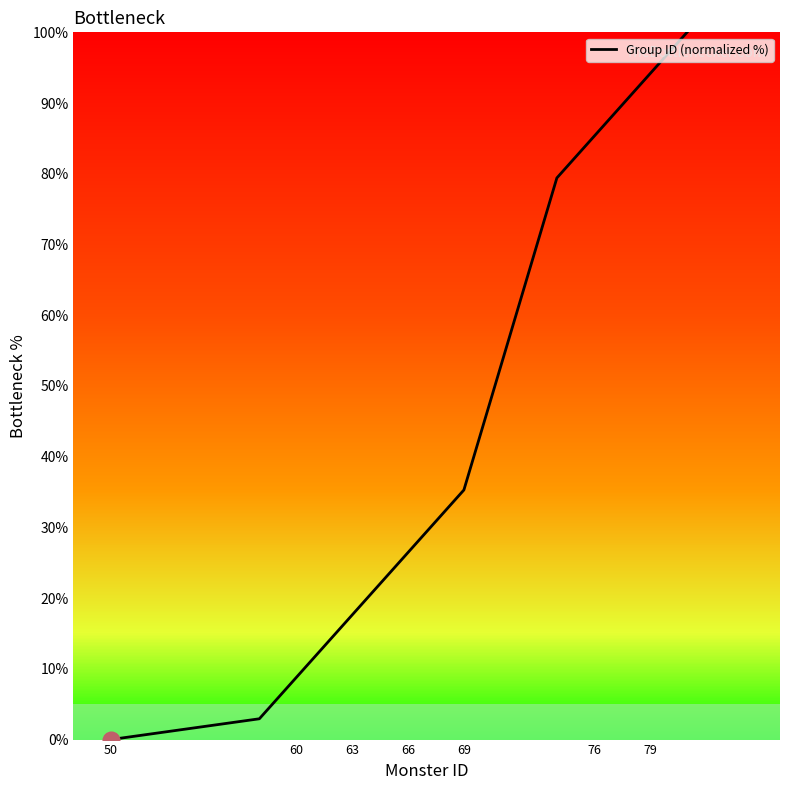

Does the chart display data point markers on the line(s)?

No